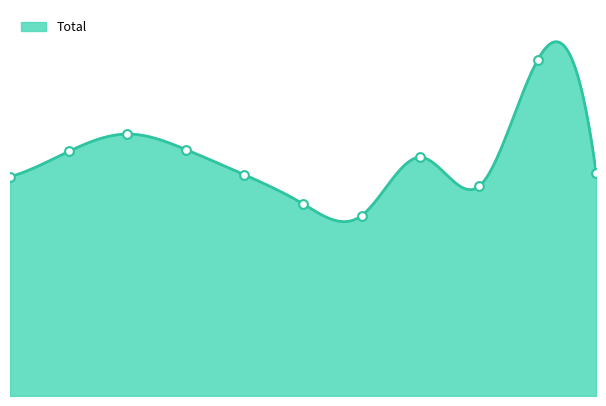

What is the change in value from 2015 to 2020?

-14